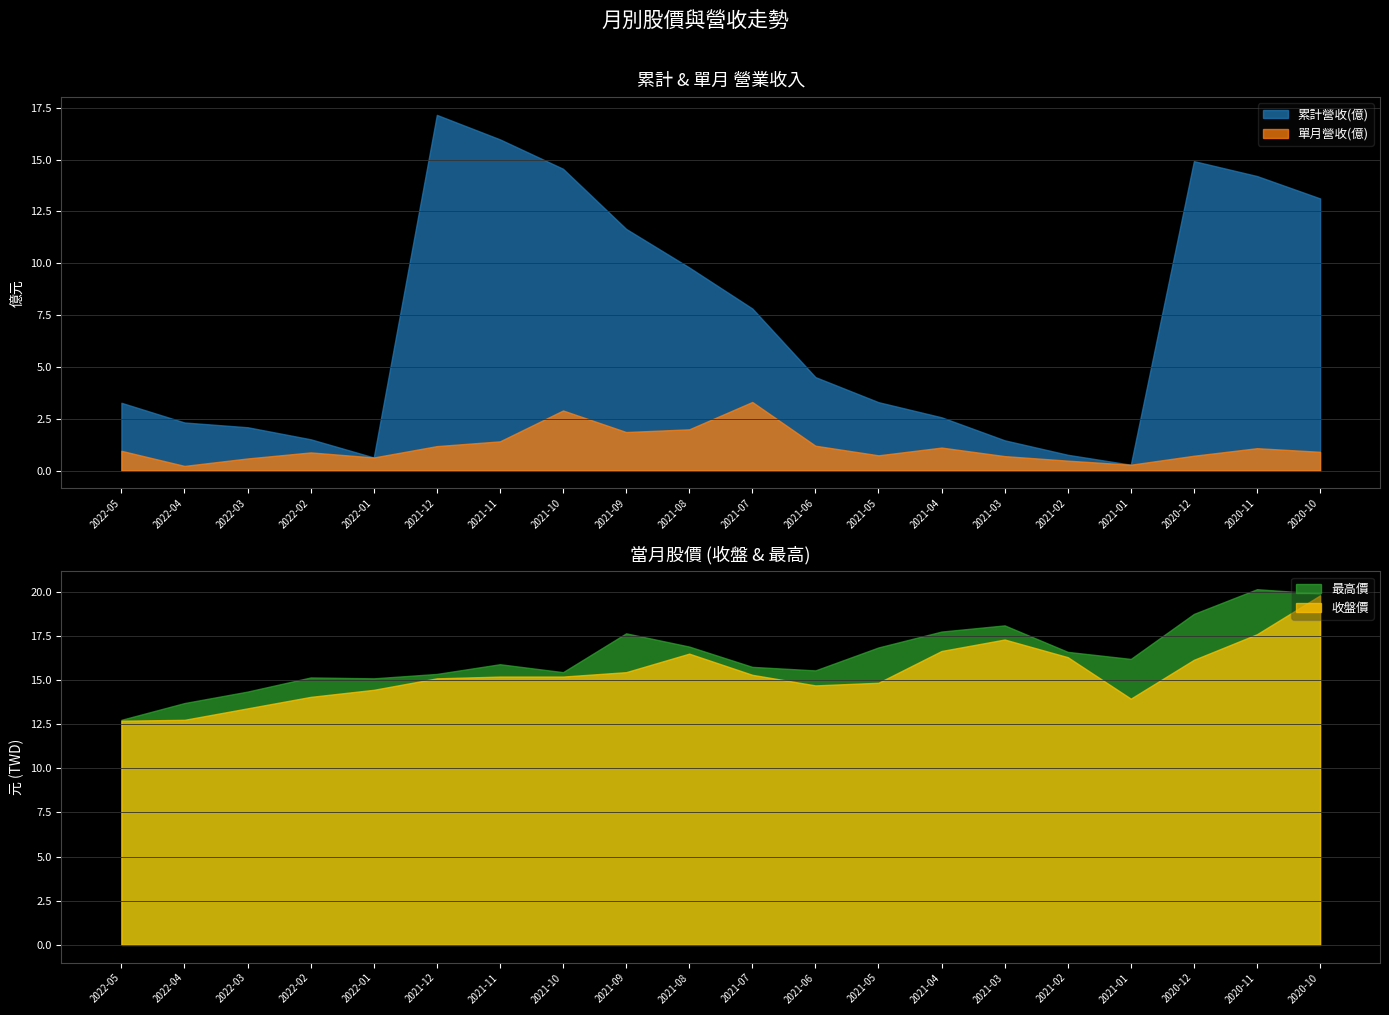

What is the label of the 6th point from the right?

2021-03